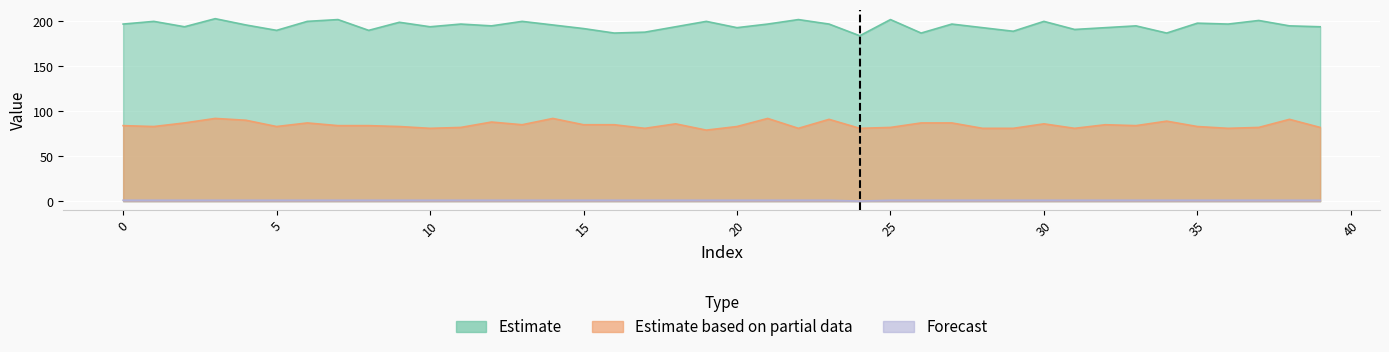

What is the total value across all series at 18?

281